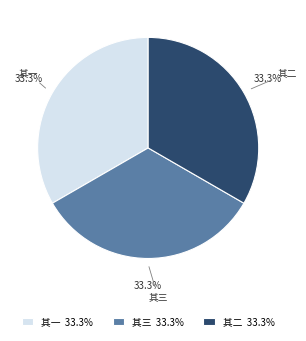

What is the ratio of the value at 其三 33.3% to the value at 其一 33.3%?

1.0